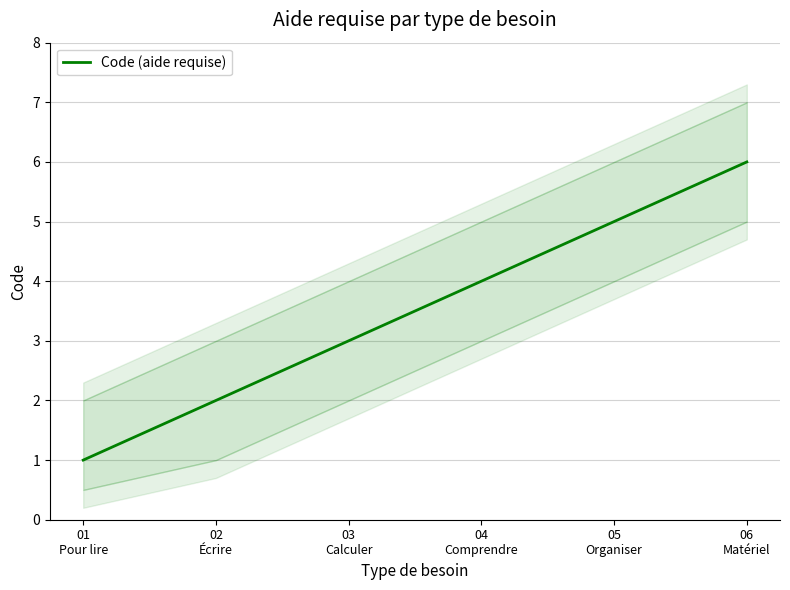

Is this an area chart (filled region under the line)?

No